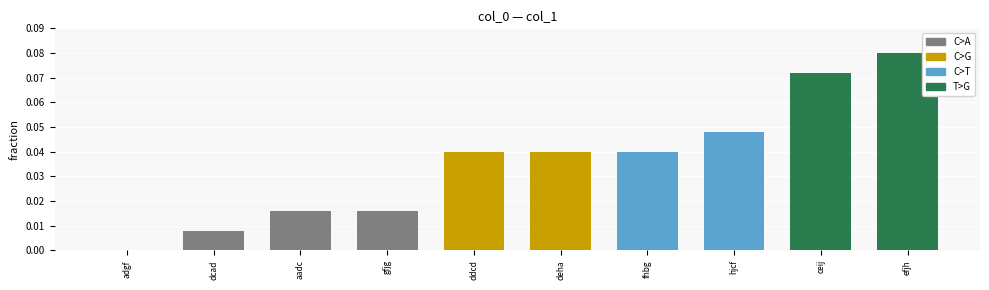

At which category does the chart reach its peak across all series?

efjh